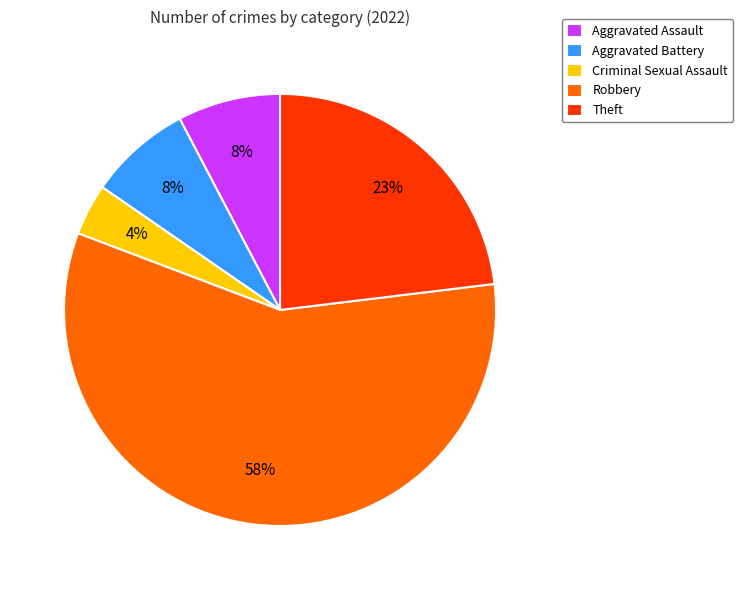

Between Aggravated Assault and Theft, which is larger?

Theft